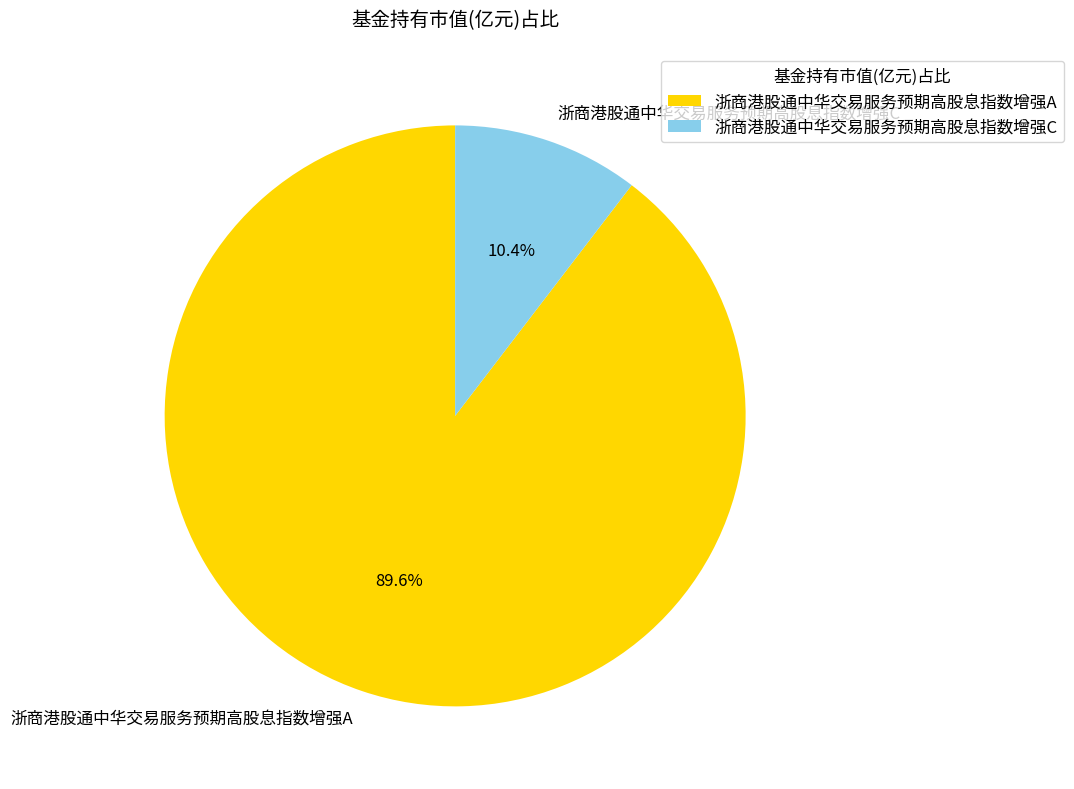

Which slice is the largest?

浙商港股通中华交易服务预期高股息指数增强A